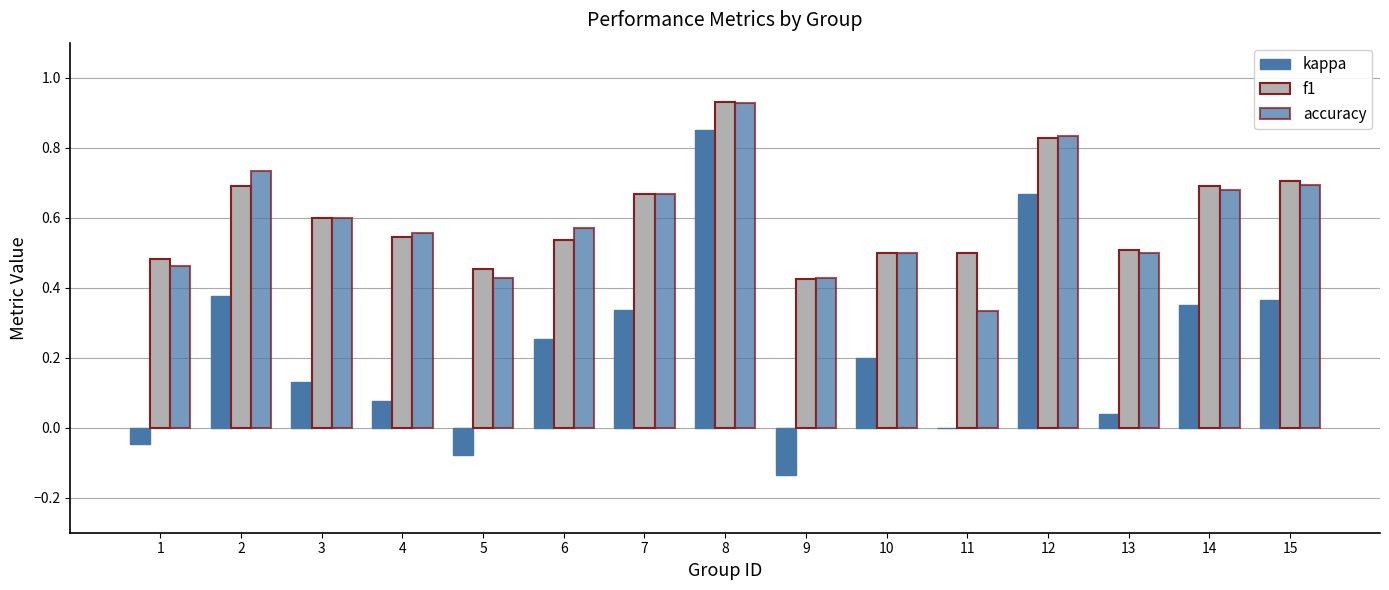

How many distinct data groups are displayed?

3